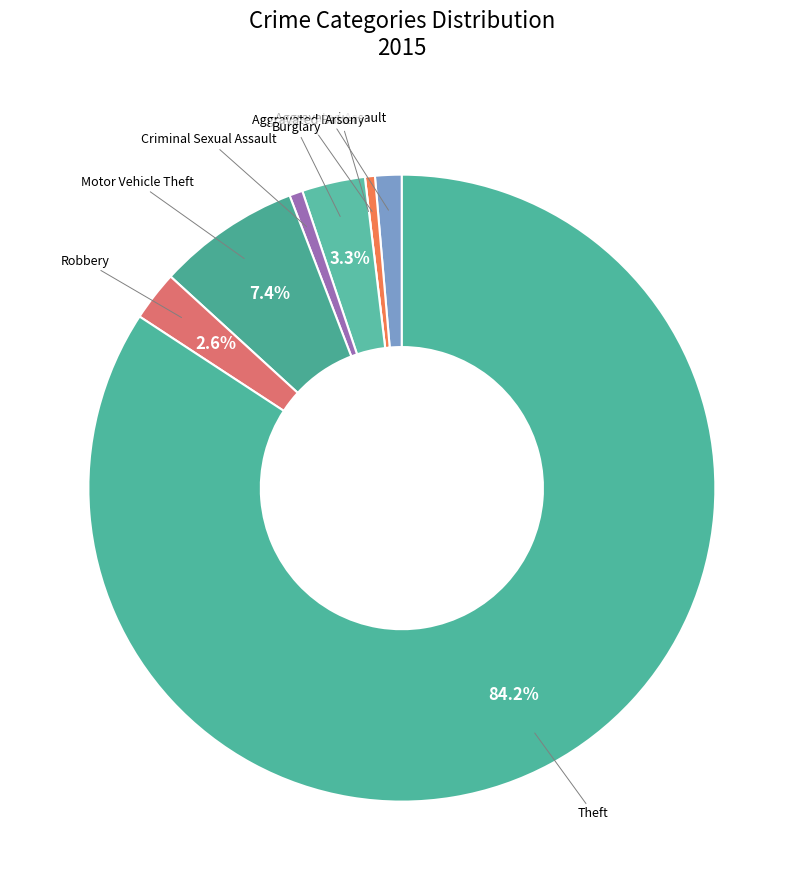

To the nearest percent, what percentage of the pie is Motor Vehicle Theft?

7%